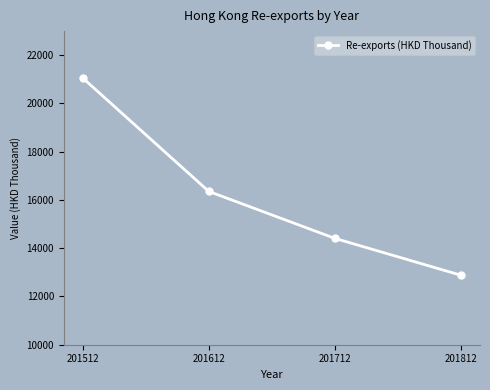

True or false: the data has more than 1 interior local peaks.

False